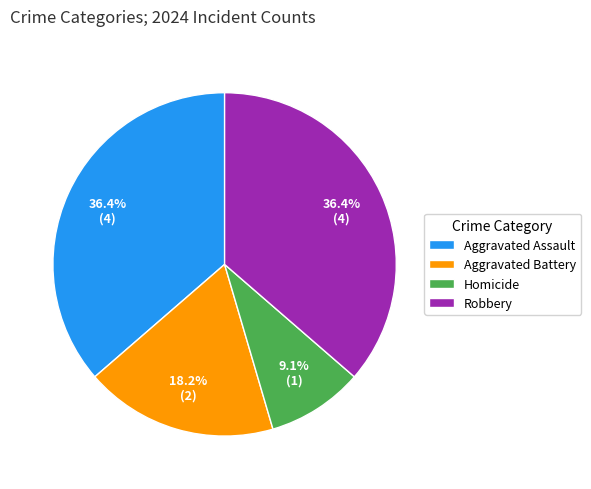

Is there a majority slice in this chart?

No